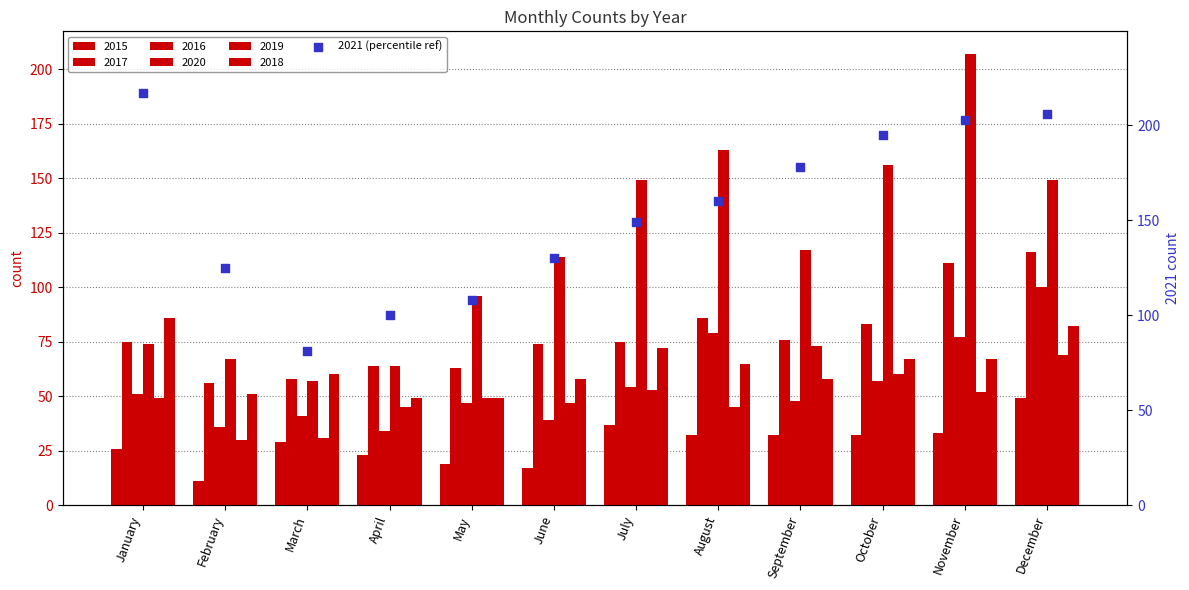

Which has a higher value, November or May?

November